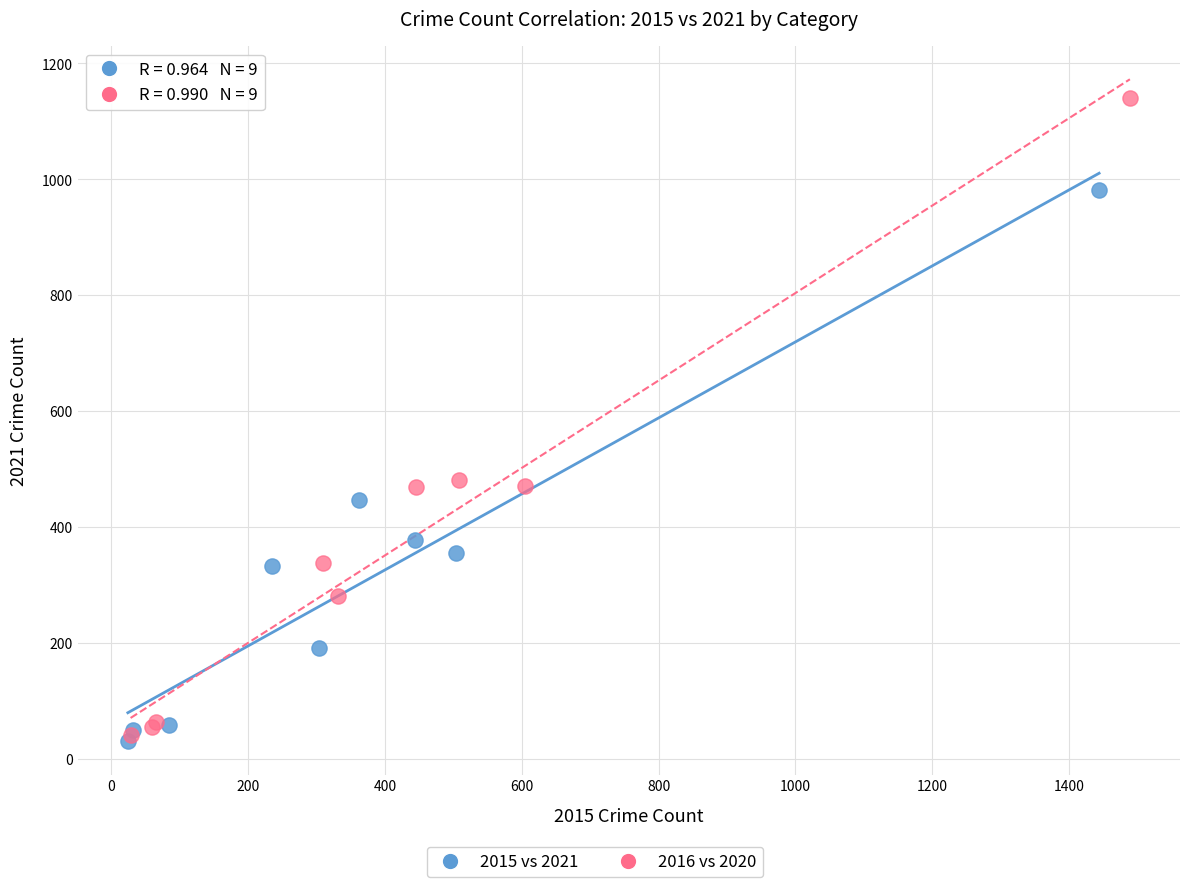

Which series has the largest Y range (max minus min)?

2016 vs 2020